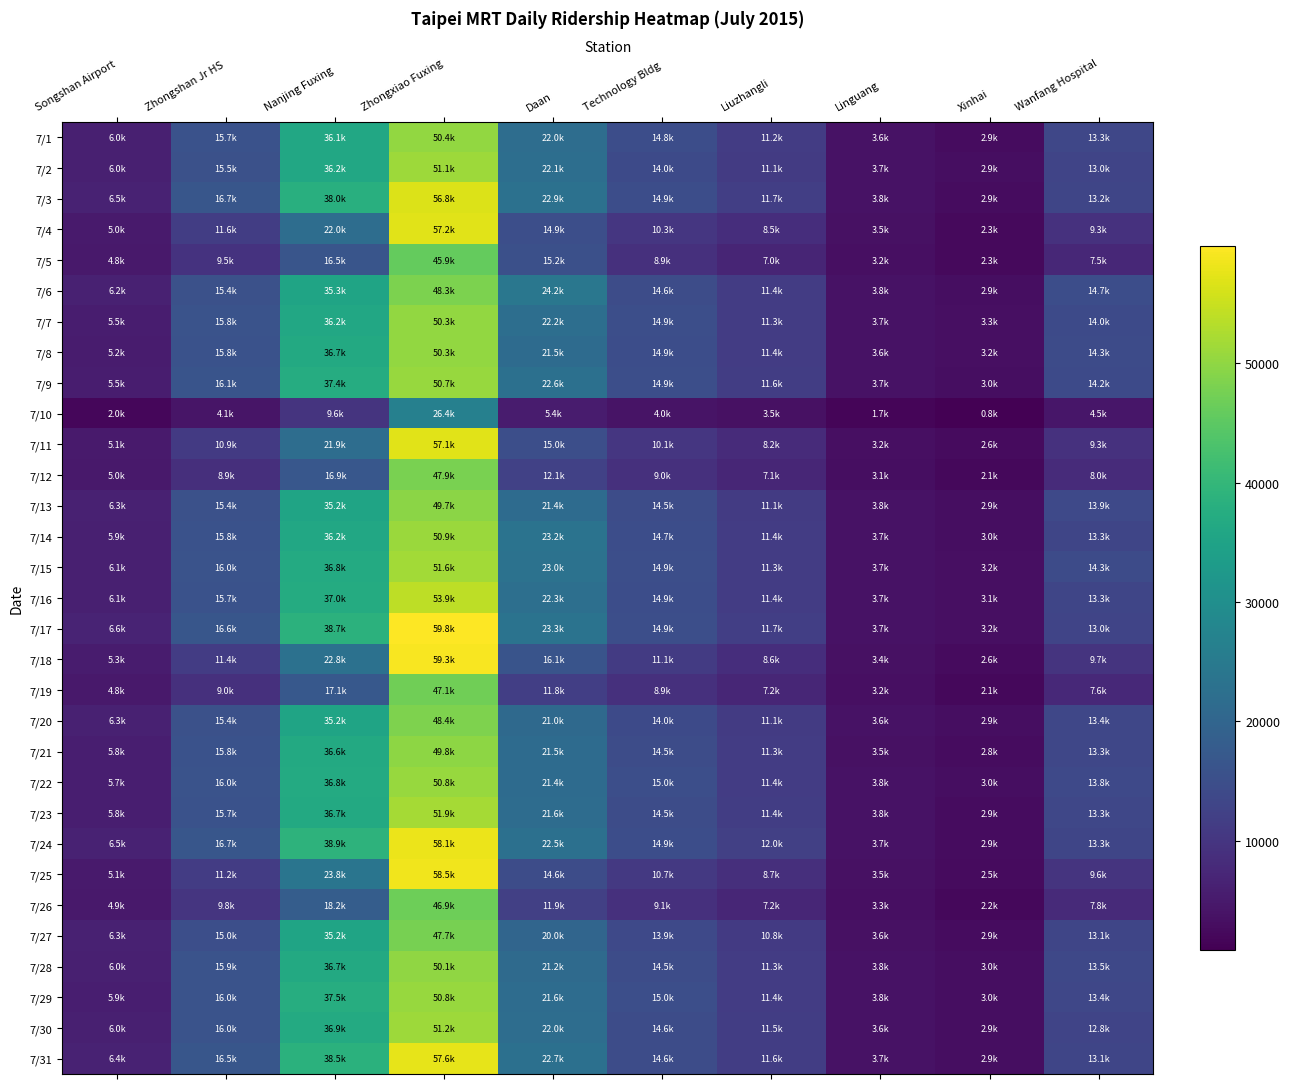

Reading left to right, what are all the values shown in this chart?

7/1: Songshan Airport=6004	Zhongshan Jr HS=15728	Nanjing Fuxing=36129	Zhongxiao Fuxing=50368	Daan=21987	Technology Bldg=14786	Liuzhangli=11220	Linguang=3617	Xinhai=2870	Wanfang Hospital=13314
7/2: Songshan Airport=5979	Zhongshan Jr HS=15511	Nanjing Fuxing=36209	Zhongxiao Fuxing=51117	Daan=22112	Technology Bldg=14004	Liuzhangli=11133	Linguang=3664	Xinhai=2947	Wanfang Hospital=13041
7/3: Songshan Airport=6474	Zhongshan Jr HS=16672	Nanjing Fuxing=37992	Zhongxiao Fuxing=56801	Daan=22922	Technology Bldg=14876	Liuzhangli=11709	Linguang=3792	Xinhai=2892	Wanfang Hospital=13228
7/4: Songshan Airport=5037	Zhongshan Jr HS=11611	Nanjing Fuxing=22015	Zhongxiao Fuxing=57232	Daan=14915	Technology Bldg=10262	Liuzhangli=8501	Linguang=3480	Xinhai=2265	Wanfang Hospital=9296
7/5: Songshan Airport=4819	Zhongshan Jr HS=9483	Nanjing Fuxing=16495	Zhongxiao Fuxing=45946	Daan=15226	Technology Bldg=8947	Liuzhangli=7039	Linguang=3195	Xinhai=2282	Wanfang Hospital=7485
7/6: Songshan Airport=6193	Zhongshan Jr HS=15380	Nanjing Fuxing=35265	Zhongxiao Fuxing=48293	Daan=24222	Technology Bldg=14617	Liuzhangli=11423	Linguang=3778	Xinhai=2933	Wanfang Hospital=14742
7/7: Songshan Airport=5533	Zhongshan Jr HS=15816	Nanjing Fuxing=36205	Zhongxiao Fuxing=50285	Daan=22170	Technology Bldg=14898	Liuzhangli=11321	Linguang=3686	Xinhai=3261	Wanfang Hospital=13972
7/8: Songshan Airport=5222	Zhongshan Jr HS=15798	Nanjing Fuxing=36710	Zhongxiao Fuxing=50276	Daan=21452	Technology Bldg=14851	Liuzhangli=11423	Linguang=3632	Xinhai=3187	Wanfang Hospital=14325
7/9: Songshan Airport=5542	Zhongshan Jr HS=16135	Nanjing Fuxing=37401	Zhongxiao Fuxing=50684	Daan=22649	Technology Bldg=14908	Liuzhangli=11649	Linguang=3696	Xinhai=2985	Wanfang Hospital=14158
7/10: Songshan Airport=1959	Zhongshan Jr HS=4090	Nanjing Fuxing=9642	Zhongxiao Fuxing=26413	Daan=5410	Technology Bldg=4036	Liuzhangli=3533	Linguang=1670	Xinhai=833	Wanfang Hospital=4503
7/11: Songshan Airport=5058	Zhongshan Jr HS=10887	Nanjing Fuxing=21868	Zhongxiao Fuxing=57097	Daan=14976	Technology Bldg=10065	Liuzhangli=8200	Linguang=3181	Xinhai=2565	Wanfang Hospital=9268
7/12: Songshan Airport=4971	Zhongshan Jr HS=8884	Nanjing Fuxing=16898	Zhongxiao Fuxing=47926	Daan=12143	Technology Bldg=8999	Liuzhangli=7116	Linguang=3124	Xinhai=2115	Wanfang Hospital=8019
7/13: Songshan Airport=6350	Zhongshan Jr HS=15358	Nanjing Fuxing=35210	Zhongxiao Fuxing=49667	Daan=21437	Technology Bldg=14488	Liuzhangli=11129	Linguang=3796	Xinhai=2915	Wanfang Hospital=13927
7/14: Songshan Airport=5918	Zhongshan Jr HS=15751	Nanjing Fuxing=36201	Zhongxiao Fuxing=50864	Daan=23218	Technology Bldg=14718	Liuzhangli=11356	Linguang=3664	Xinhai=3019	Wanfang Hospital=13271
7/15: Songshan Airport=6112	Zhongshan Jr HS=16000	Nanjing Fuxing=36838	Zhongxiao Fuxing=51557	Daan=22988	Technology Bldg=14918	Liuzhangli=11312	Linguang=3734	Xinhai=3188	Wanfang Hospital=14306
7/16: Songshan Airport=6090	Zhongshan Jr HS=15694	Nanjing Fuxing=37030	Zhongxiao Fuxing=53908	Daan=22284	Technology Bldg=14876	Liuzhangli=11374	Linguang=3711	Xinhai=3141	Wanfang Hospital=13258
7/17: Songshan Airport=6648	Zhongshan Jr HS=16559	Nanjing Fuxing=38703	Zhongxiao Fuxing=59821	Daan=23319	Technology Bldg=14909	Liuzhangli=11669	Linguang=3726	Xinhai=3151	Wanfang Hospital=13032
7/18: Songshan Airport=5273	Zhongshan Jr HS=11427	Nanjing Fuxing=22828	Zhongxiao Fuxing=59270	Daan=16120	Technology Bldg=11099	Liuzhangli=8628	Linguang=3388	Xinhai=2614	Wanfang Hospital=9689
7/19: Songshan Airport=4848	Zhongshan Jr HS=8963	Nanjing Fuxing=17107	Zhongxiao Fuxing=47089	Daan=11753	Technology Bldg=8940	Liuzhangli=7164	Linguang=3238	Xinhai=2140	Wanfang Hospital=7615
7/20: Songshan Airport=6283	Zhongshan Jr HS=15419	Nanjing Fuxing=35239	Zhongxiao Fuxing=48365	Daan=21002	Technology Bldg=14009	Liuzhangli=11071	Linguang=3642	Xinhai=2912	Wanfang Hospital=13401
7/21: Songshan Airport=5808	Zhongshan Jr HS=15762	Nanjing Fuxing=36586	Zhongxiao Fuxing=49846	Daan=21472	Technology Bldg=14523	Liuzhangli=11319	Linguang=3541	Xinhai=2825	Wanfang Hospital=13298
7/22: Songshan Airport=5731	Zhongshan Jr HS=15962	Nanjing Fuxing=36836	Zhongxiao Fuxing=50770	Daan=21364	Technology Bldg=15029	Liuzhangli=11414	Linguang=3809	Xinhai=3019	Wanfang Hospital=13766
7/23: Songshan Airport=5827	Zhongshan Jr HS=15650	Nanjing Fuxing=36731	Zhongxiao Fuxing=51916	Daan=21616	Technology Bldg=14518	Liuzhangli=11436	Linguang=3751	Xinhai=2904	Wanfang Hospital=13303
7/24: Songshan Airport=6474	Zhongshan Jr HS=16677	Nanjing Fuxing=38943	Zhongxiao Fuxing=58080	Daan=22502	Technology Bldg=14867	Liuzhangli=12001	Linguang=3721	Xinhai=2859	Wanfang Hospital=13274
7/25: Songshan Airport=5082	Zhongshan Jr HS=11235	Nanjing Fuxing=23758	Zhongxiao Fuxing=58494	Daan=14627	Technology Bldg=10733	Liuzhangli=8711	Linguang=3545	Xinhai=2476	Wanfang Hospital=9647
7/26: Songshan Airport=4949	Zhongshan Jr HS=9829	Nanjing Fuxing=18168	Zhongxiao Fuxing=46906	Daan=11933	Technology Bldg=9116	Liuzhangli=7239	Linguang=3331	Xinhai=2196	Wanfang Hospital=7832
7/27: Songshan Airport=6338	Zhongshan Jr HS=15027	Nanjing Fuxing=35247	Zhongxiao Fuxing=47710	Daan=20025	Technology Bldg=13921	Liuzhangli=10823	Linguang=3587	Xinhai=2900	Wanfang Hospital=13126
7/28: Songshan Airport=5955	Zhongshan Jr HS=15917	Nanjing Fuxing=36707	Zhongxiao Fuxing=50091	Daan=21220	Technology Bldg=14545	Liuzhangli=11336	Linguang=3755	Xinhai=3025	Wanfang Hospital=13529
7/29: Songshan Airport=5884	Zhongshan Jr HS=16031	Nanjing Fuxing=37500	Zhongxiao Fuxing=50829	Daan=21591	Technology Bldg=15027	Liuzhangli=11372	Linguang=3794	Xinhai=3046	Wanfang Hospital=13423
7/30: Songshan Airport=5950	Zhongshan Jr HS=15984	Nanjing Fuxing=36908	Zhongxiao Fuxing=51151	Daan=21951	Technology Bldg=14594	Liuzhangli=11514	Linguang=3644	Xinhai=2930	Wanfang Hospital=12827
7/31: Songshan Airport=6442	Zhongshan Jr HS=16508	Nanjing Fuxing=38528	Zhongxiao Fuxing=57574	Daan=22700	Technology Bldg=14623	Liuzhangli=11643	Linguang=3677	Xinhai=2948	Wanfang Hospital=13100